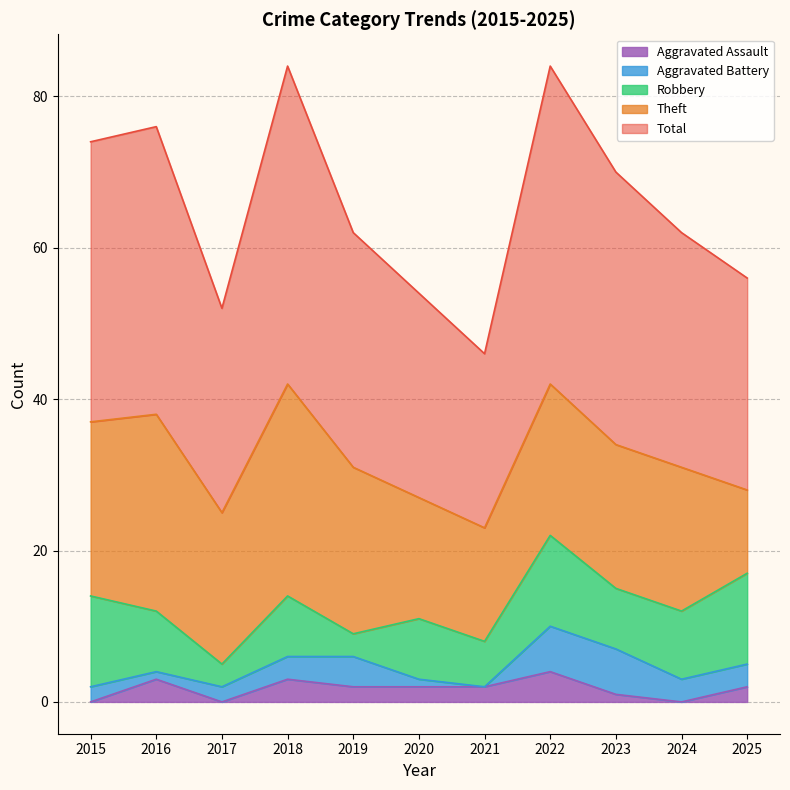

True or false: Robbery and Aggravated Assault cross at least once.

False